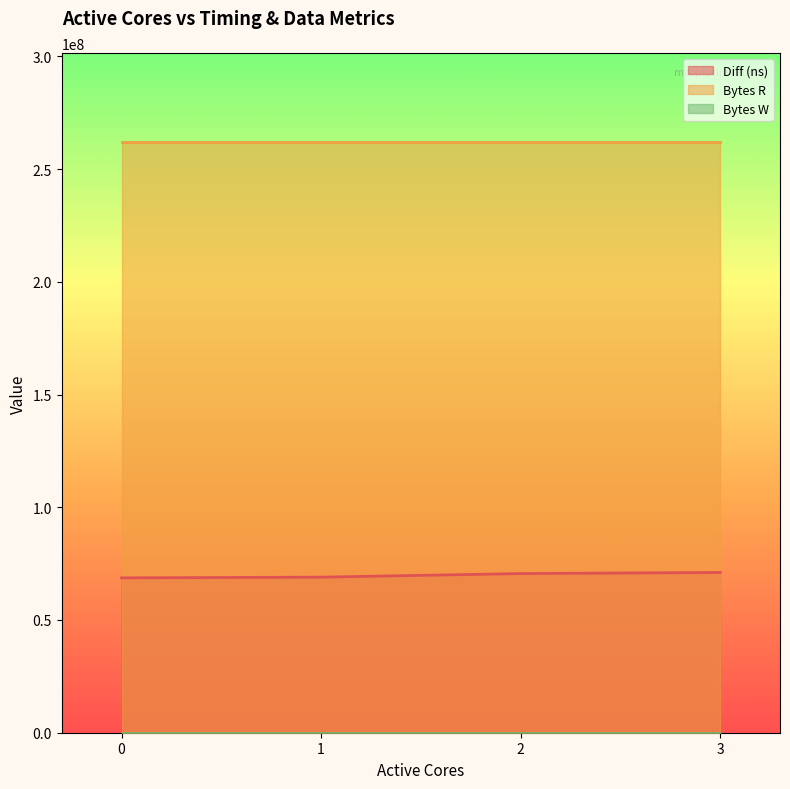

How many Diff (ns) values are between 69000374 and 71081712?

3